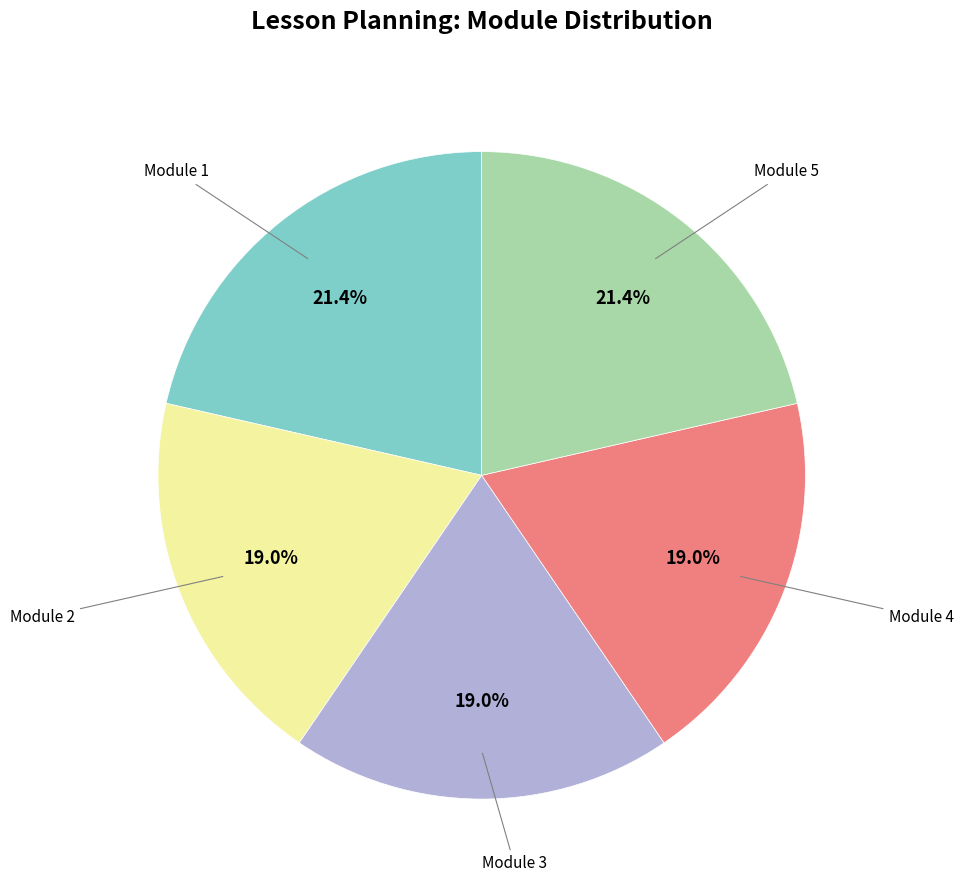

Does any single category account for the majority?

No